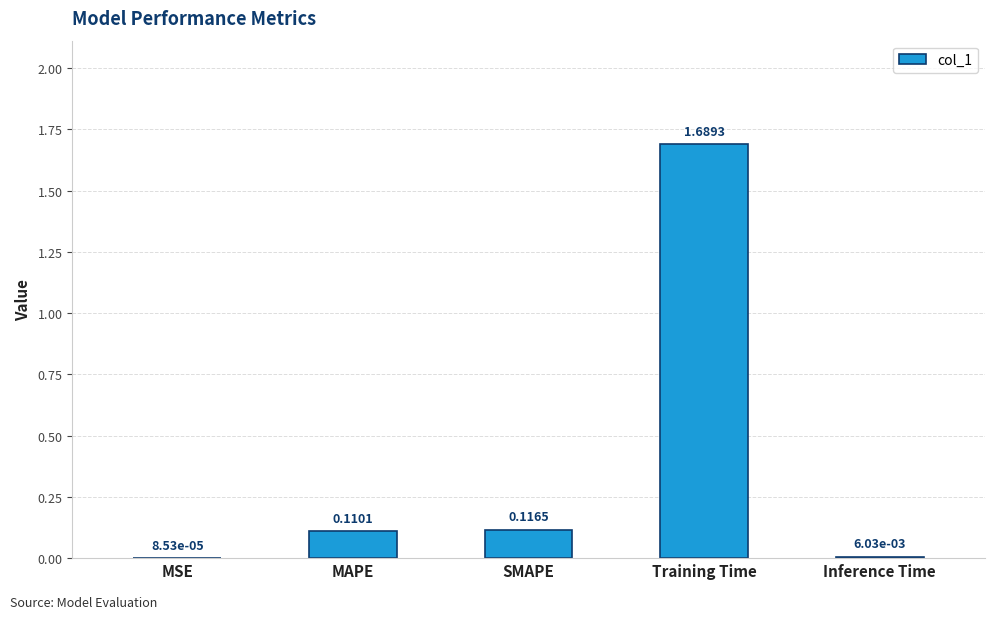

Are the bars horizontal?

No